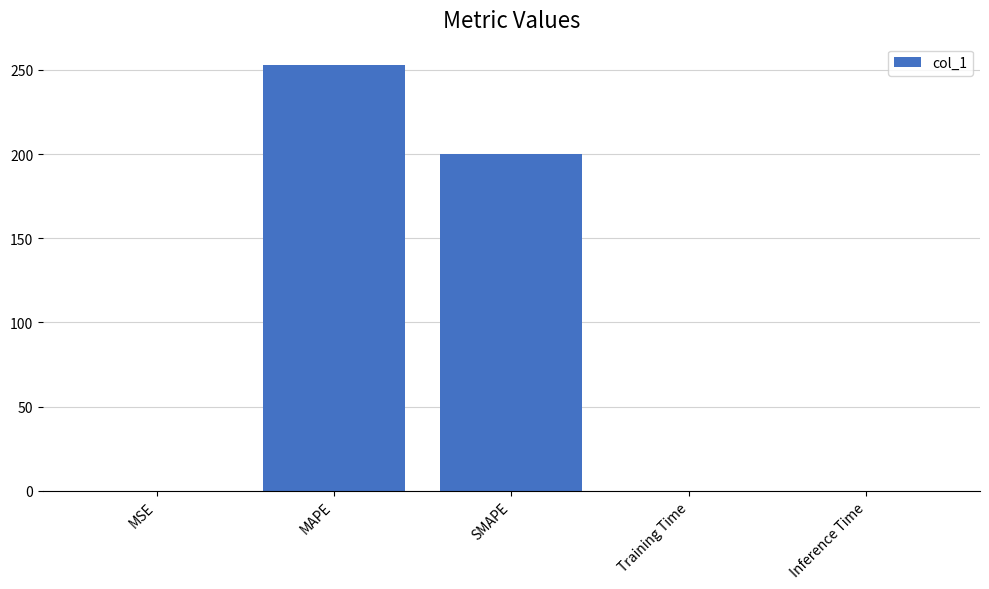

True or false: the data shows 278.4 at SMAPE.

False